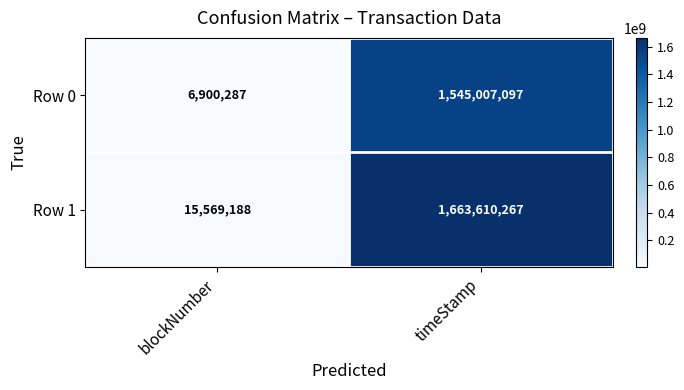

At which category is the sum across all series the highest?

timeStamp